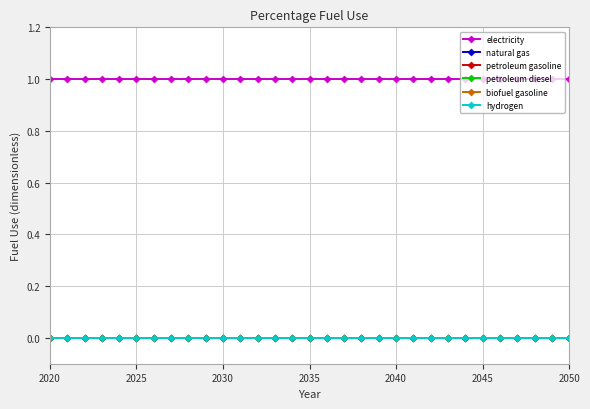

True or false: natural gas has more than 0 interior local peaks.

False